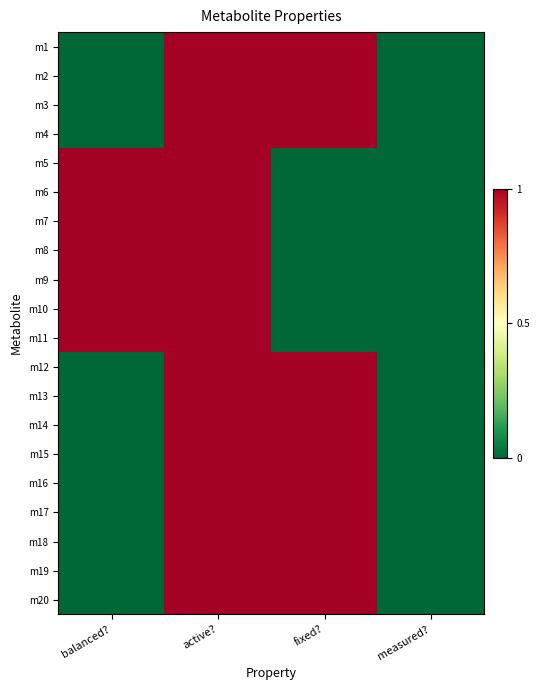

At which category is the sum across all series the highest?

active?